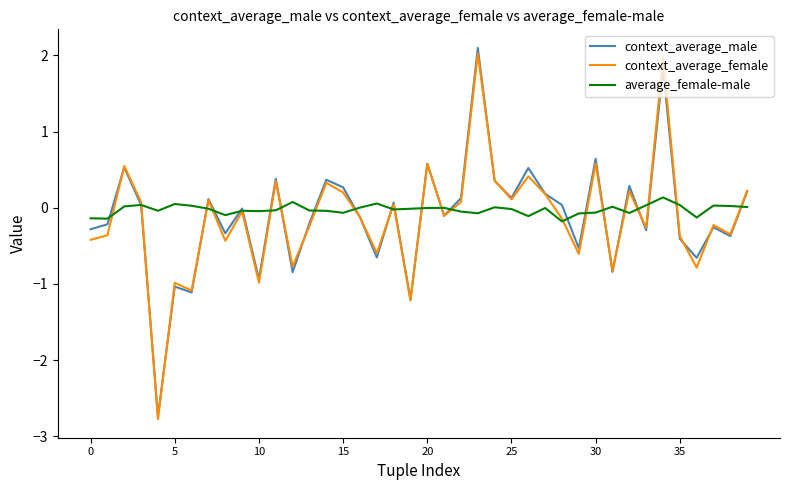

What is the lowest value of the context_average_female series?

-2.8